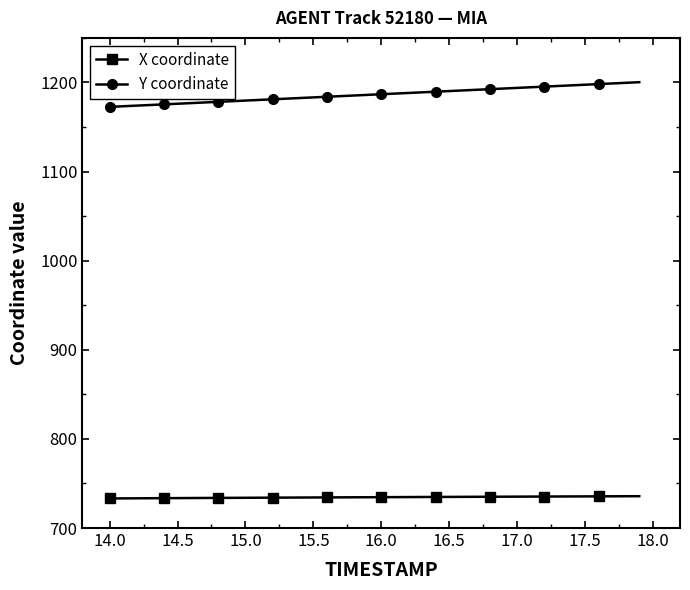

Rank the series by their average value, from highest to lowest.

Y coordinate, X coordinate